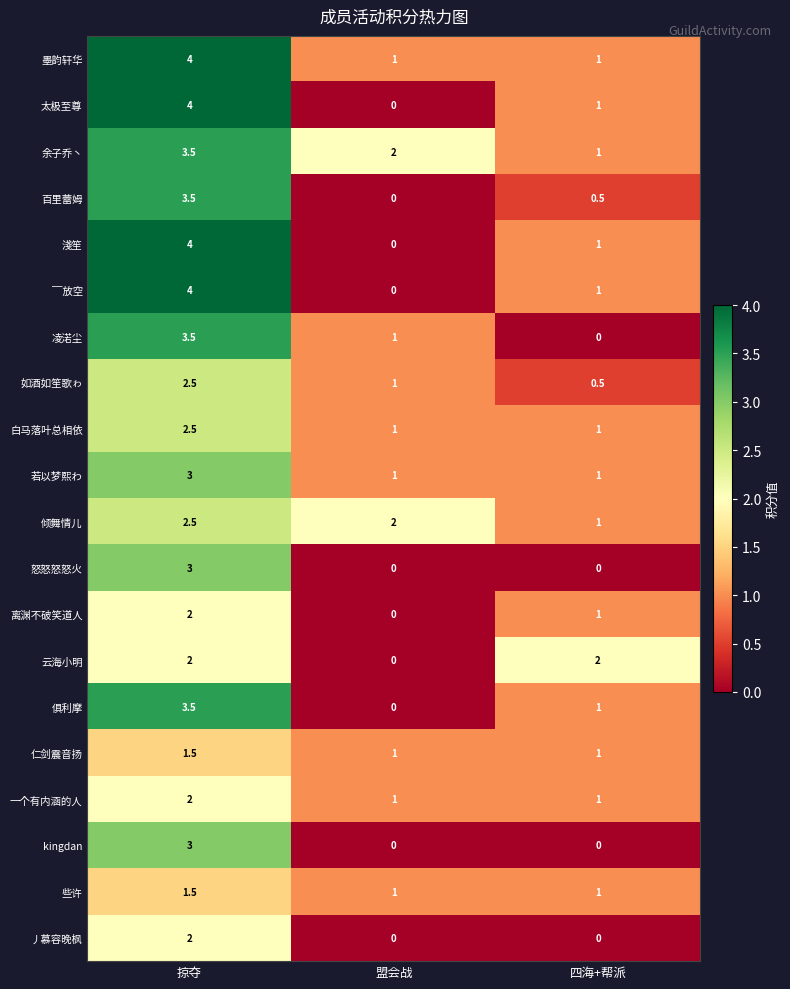

Count the number of data series in this chart.

20